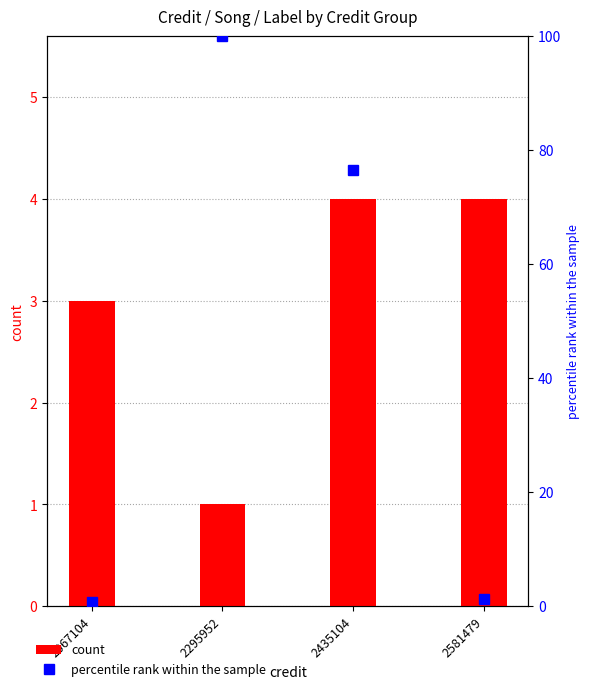

Reading left to right, list all the values displayed in this chart.

count: 3.0	1.0	4.0	4.0
percentile rank within the sample: 0.7	100.0	76.5	1.3